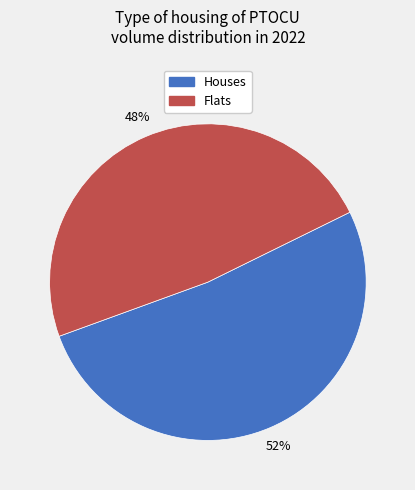

To the nearest percent, what is the average slice percentage?

50%